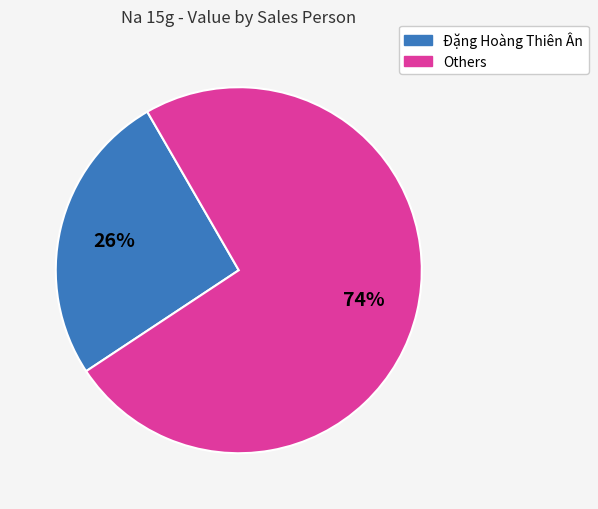

Does any single category account for the majority?

Yes